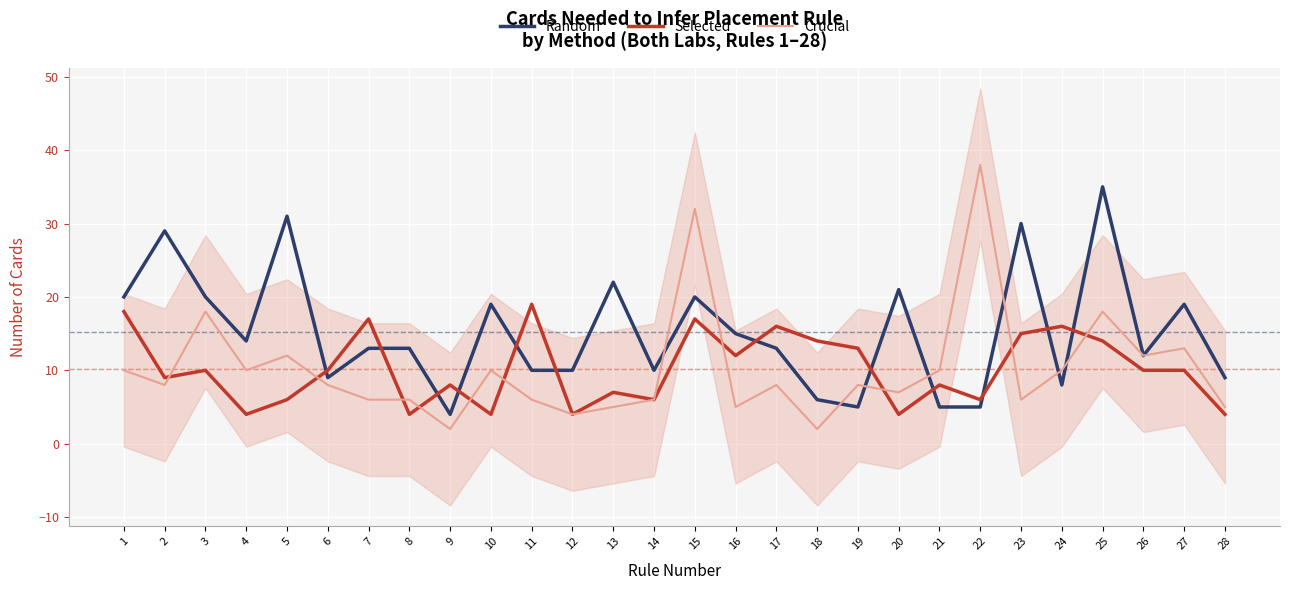

List the labels in order of Random value, smallest first.

9, 19, 21, 22, 18, 24, 6, 28, 11, 12, 14, 26, 7, 8, 17, 4, 16, 10, 27, 1, 3, 15, 20, 13, 2, 23, 5, 25